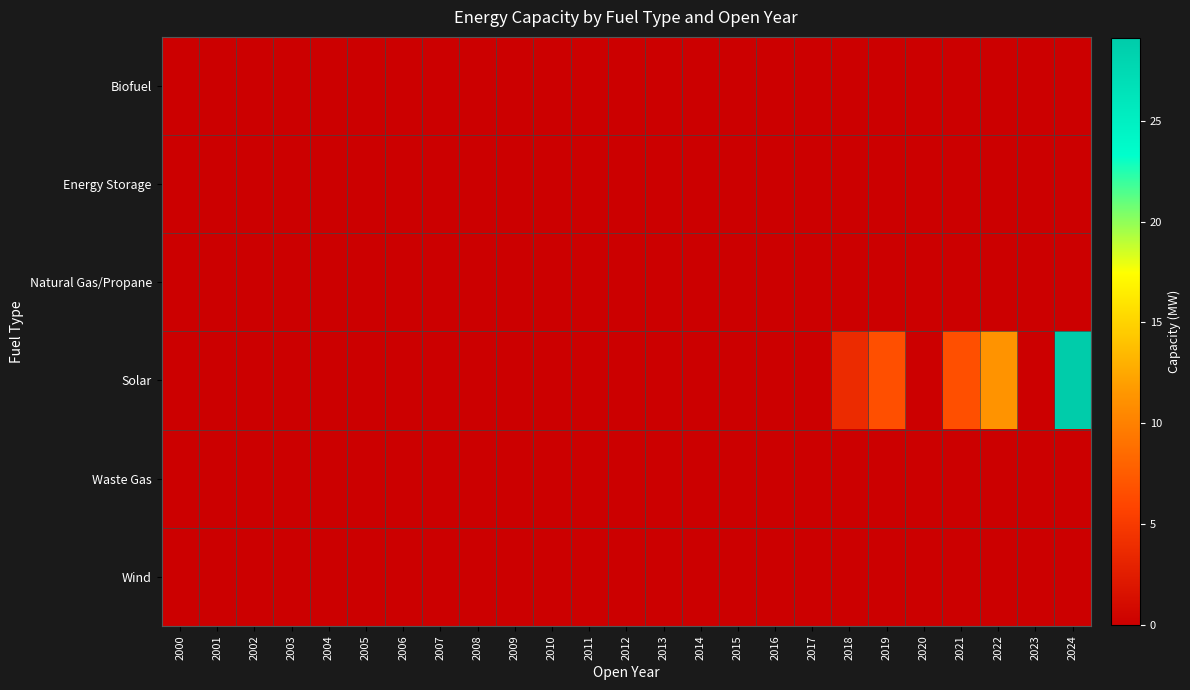

Which category has the highest value across all series?

2024